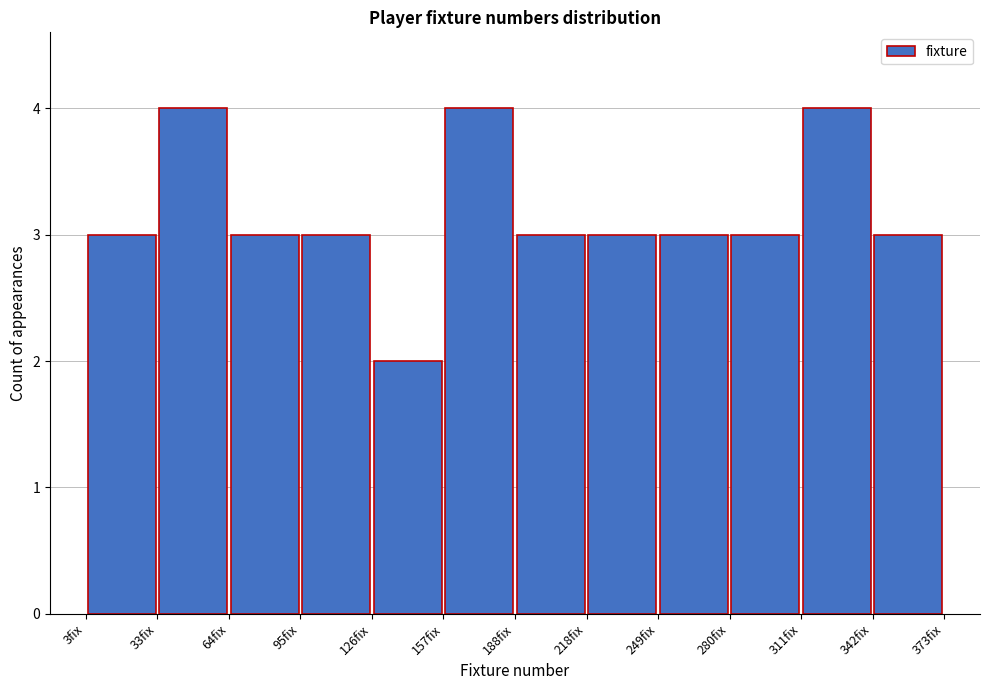

Reading left to right, transcribe this chart: for each bar, give the range it covers on the x-axis and its height. Neither the bar edges nor the heights are printed on the chart, so give them approximately, as read against the axes.

5 to 35: 3
35 to 65: 4
65 to 95: 3
95 to 125: 3
125 to 155: 2
155 to 190: 4
190 to 220: 3
220 to 250: 3
250 to 280: 3
280 to 310: 3
310 to 340: 4
340 to 375: 3